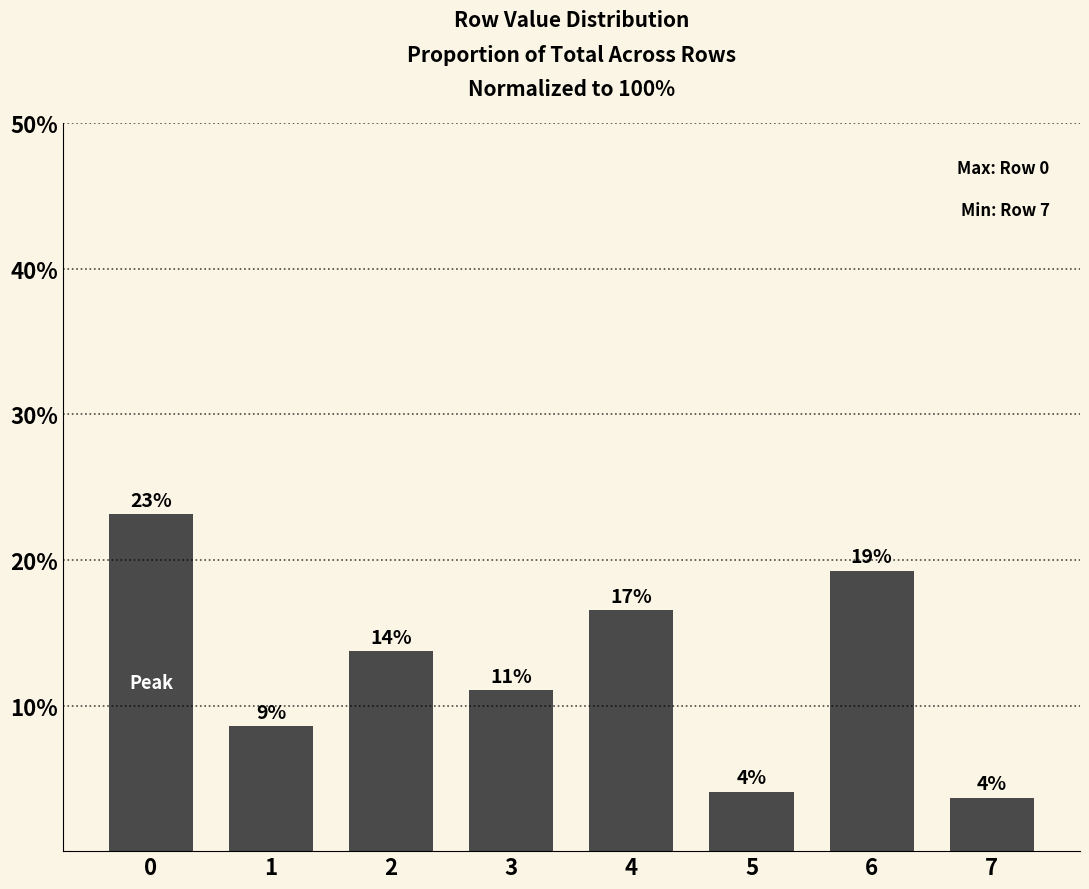

Does the chart contain any negative values?

No